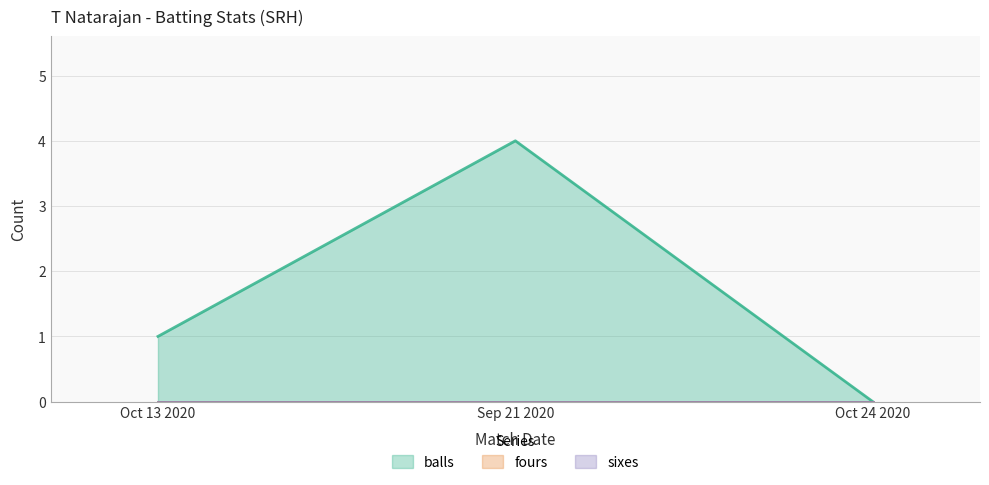

What is the difference between the balls values at Oct 13 2020 and Oct 24 2020?

1